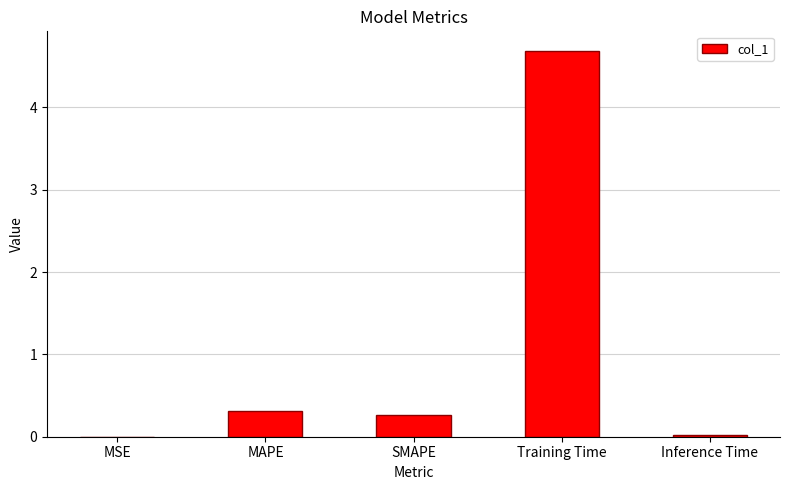

Which label corresponds to the largest value in the chart?

Training Time